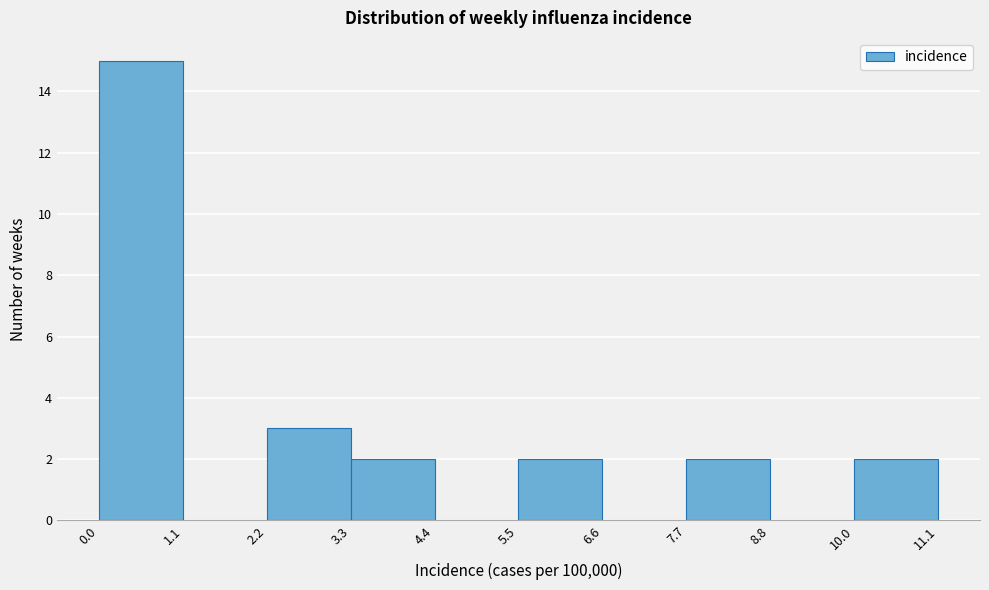

Reading left to right, list every bar in this chart as the range it spans on the x-axis followed by its height. The values are not printed on the chart, so give them approximately, as read against the axis.

0.0 to 1.1: 15
1.1 to 2.2: 0
2.2 to 3.3: 3
3.3 to 4.4: 2
4.4 to 5.5: 0
5.5 to 6.6: 2
6.6 to 7.7: 0
7.7 to 8.8: 2
8.8 to 10.0: 0
10.0 to 11.1: 2